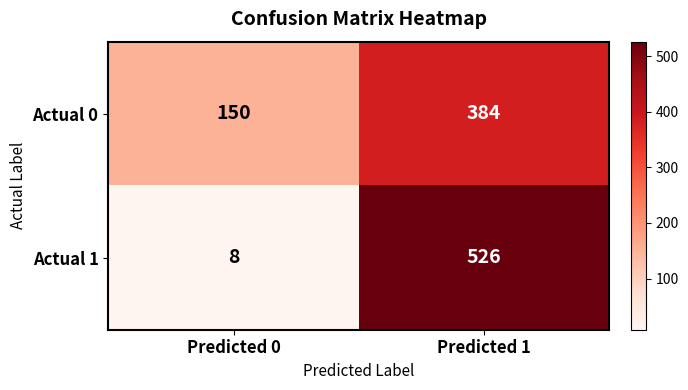

What is the greatest value displayed?

526